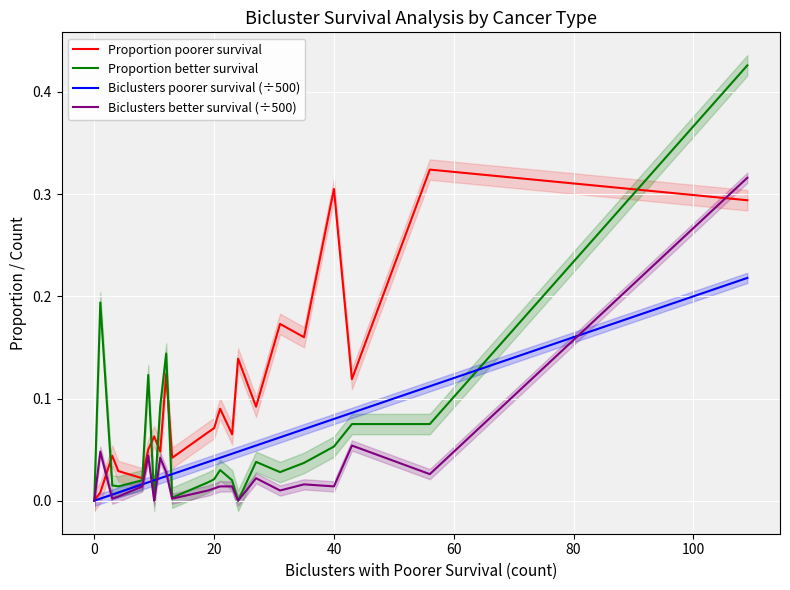

What is the difference between the maximum and minimum values in the Biclusters better survival (÷500) series?

0.3